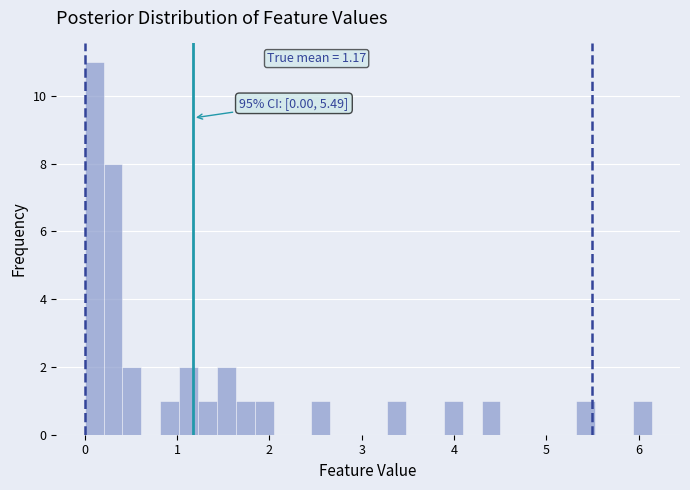

Read against the x-axis, roughly where is the centre of the tallest bar?

0.1